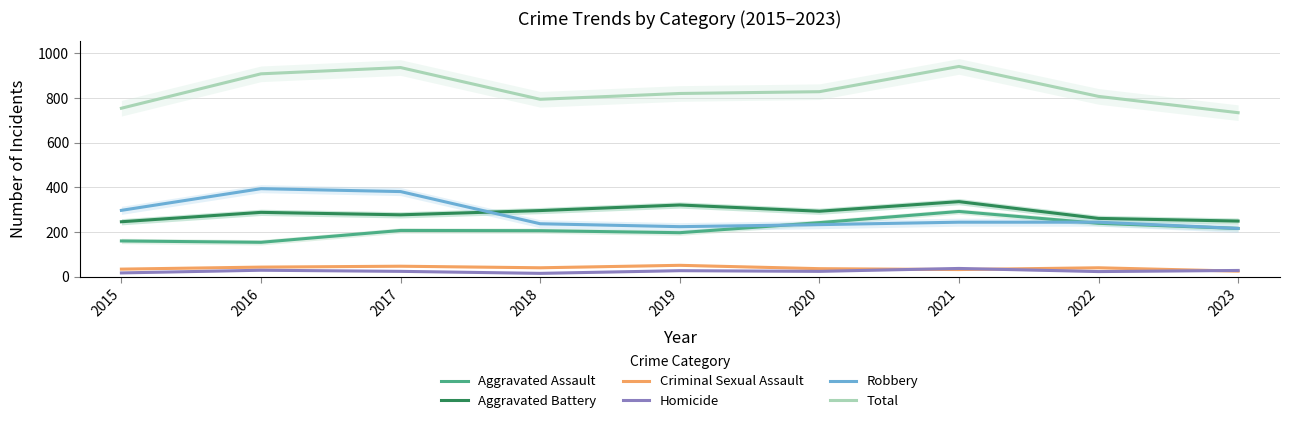

Where is Aggravated Battery nearest to the value 291?

2020